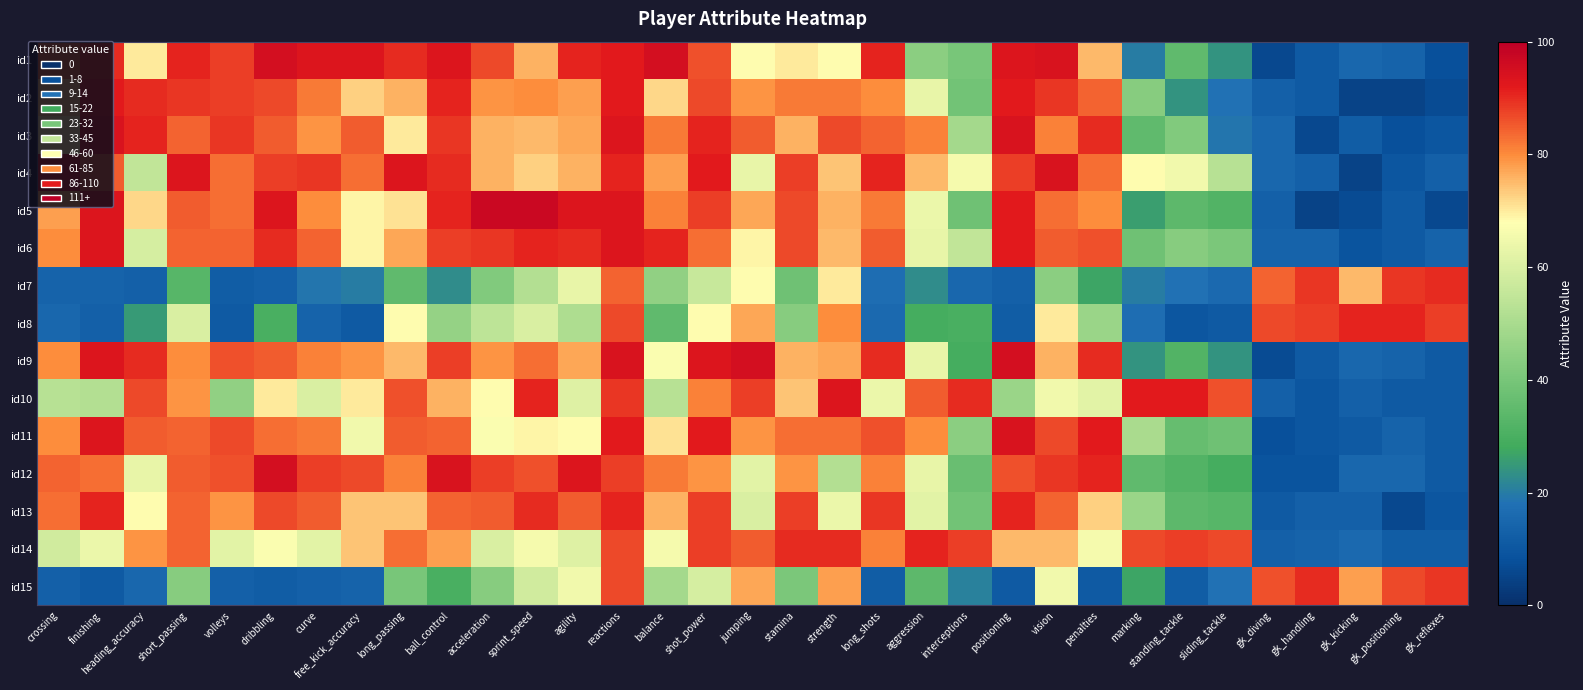

Count the number of data series in this chart.

15